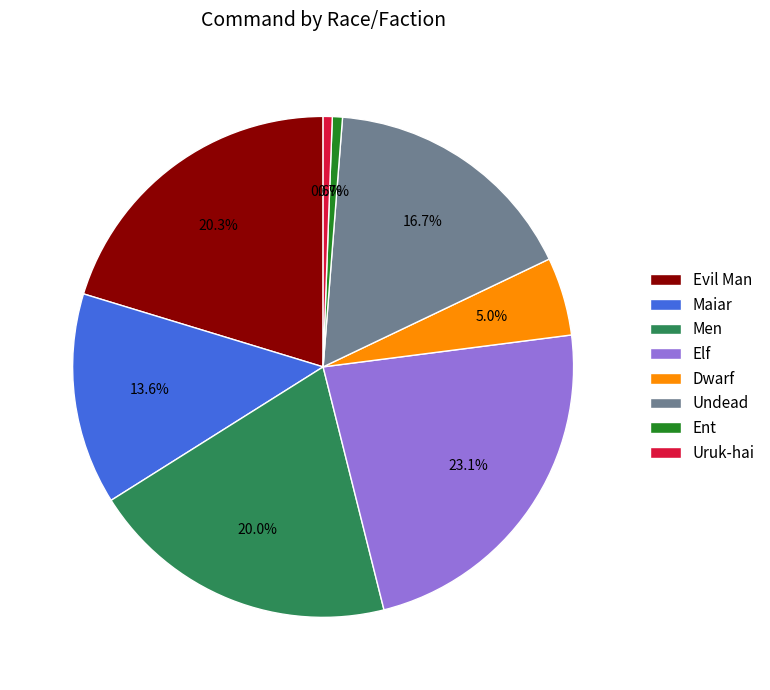

How many segments does this pie chart have?

8